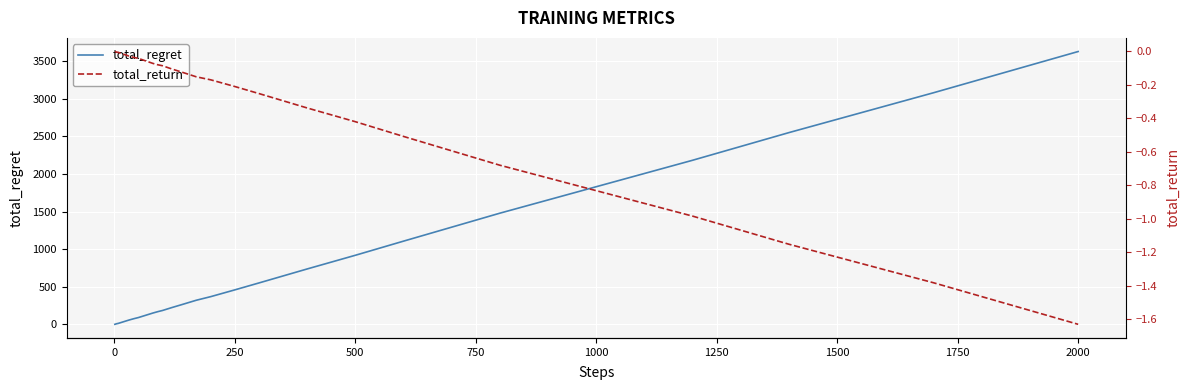

Is it true that total_regret equals 1032 at 2000?

False